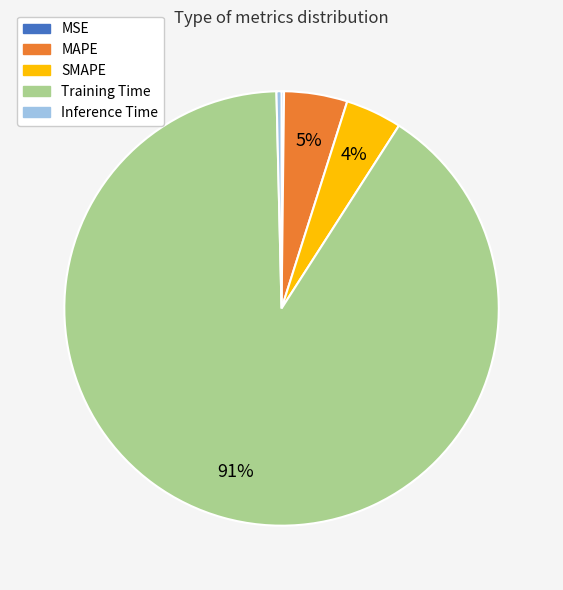

Which slice is the largest?

Training Time